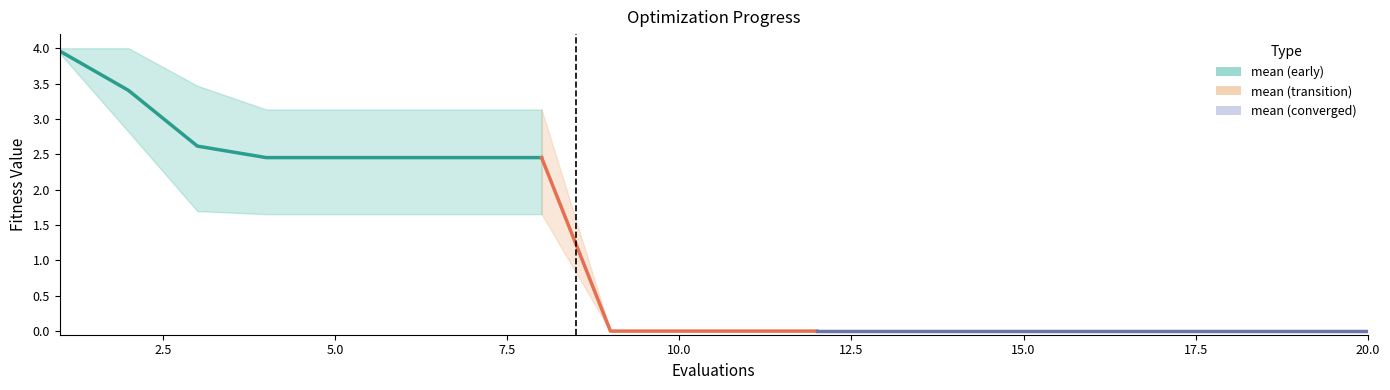

What is the difference between the highest and lowest values at 2?

1.2